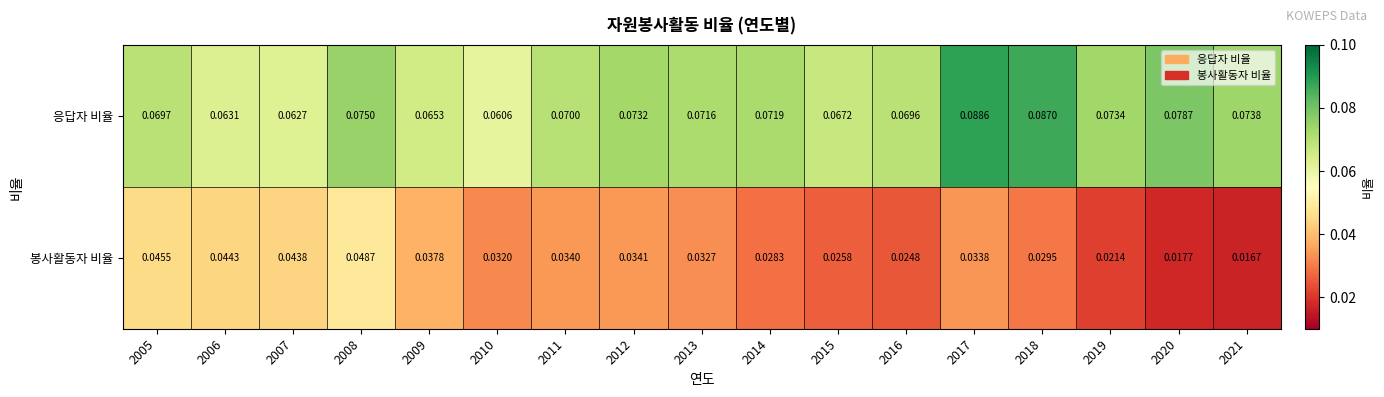

Which series has the largest total across all categories?

응답자 비율